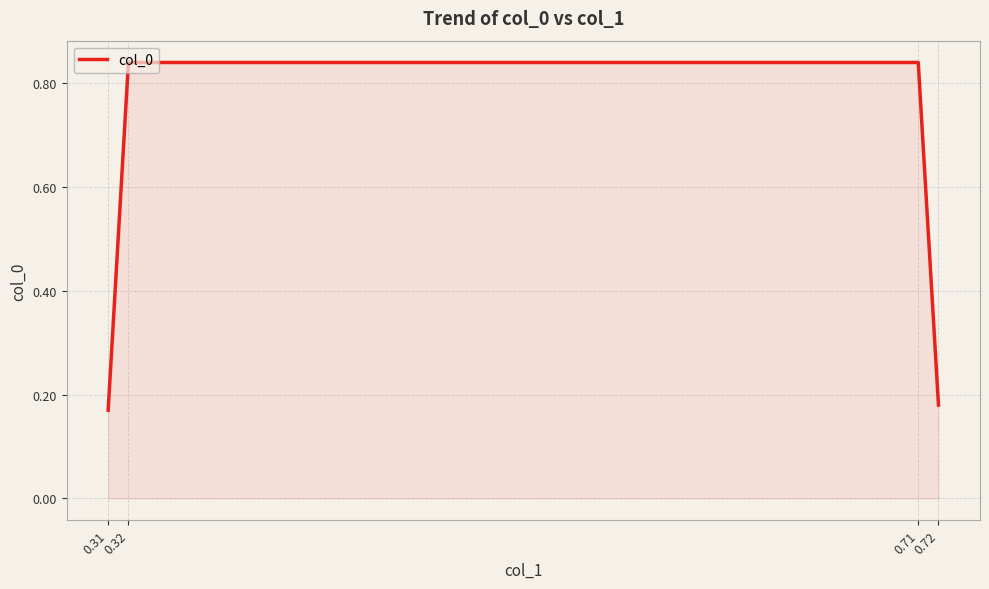

Which has a higher value, 0.71 or 0.72?

0.71